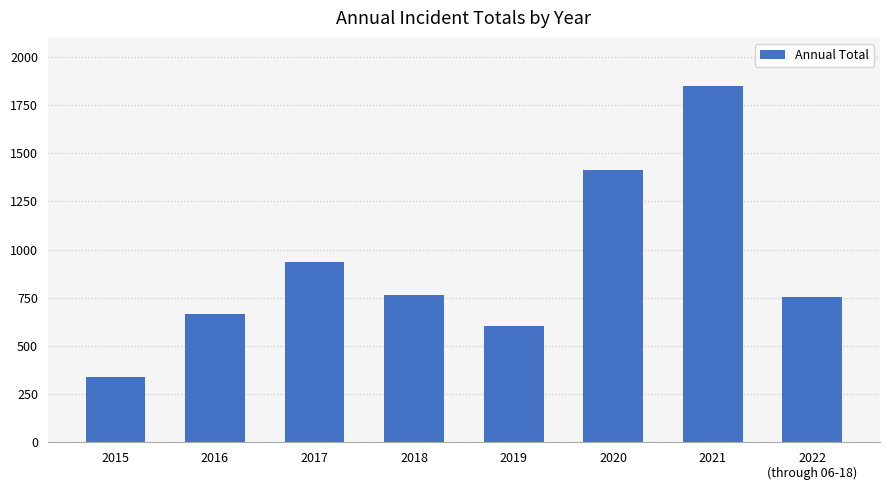

What is the smallest value displayed?

340